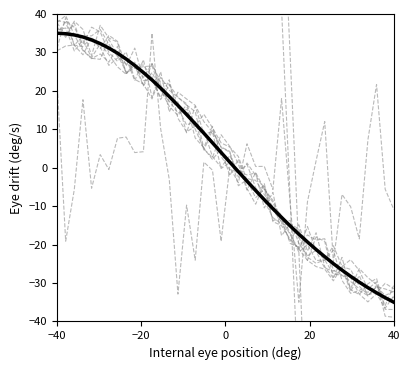

What is the difference between the second highest and minimum values in the NMR_signal_mean series?

69.8